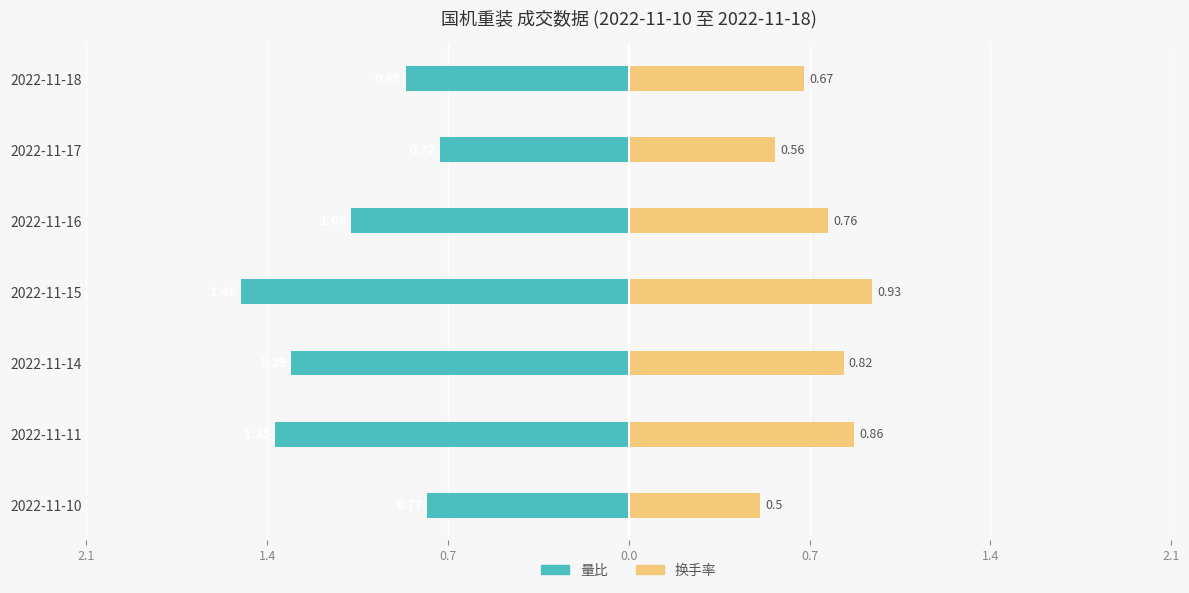

How many categories are shown in the chart?

7